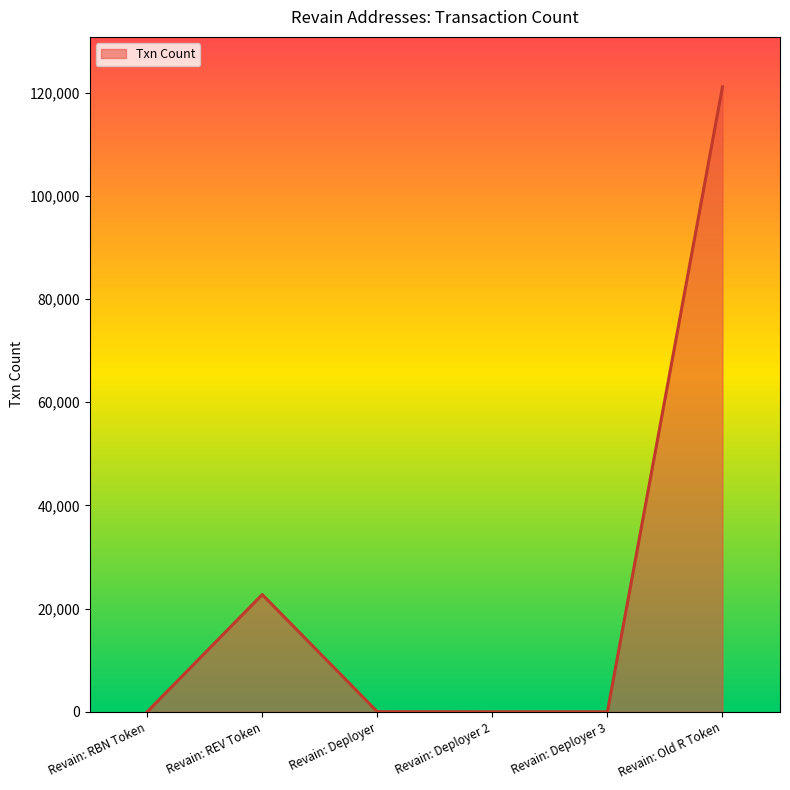

Which has a higher value, Revain: REV Token or Revain: RBN Token?

Revain: REV Token